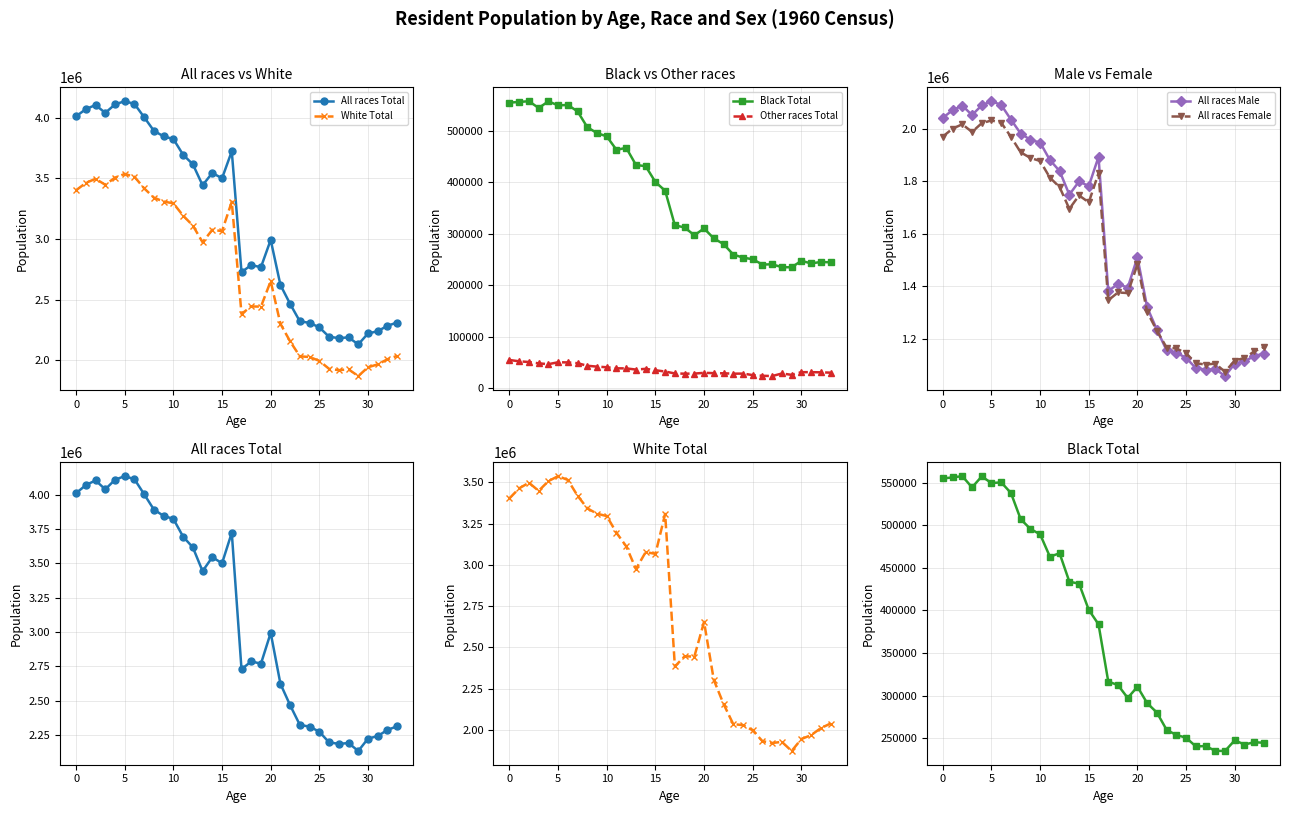

Which series has the widest spread of values?

All races Total